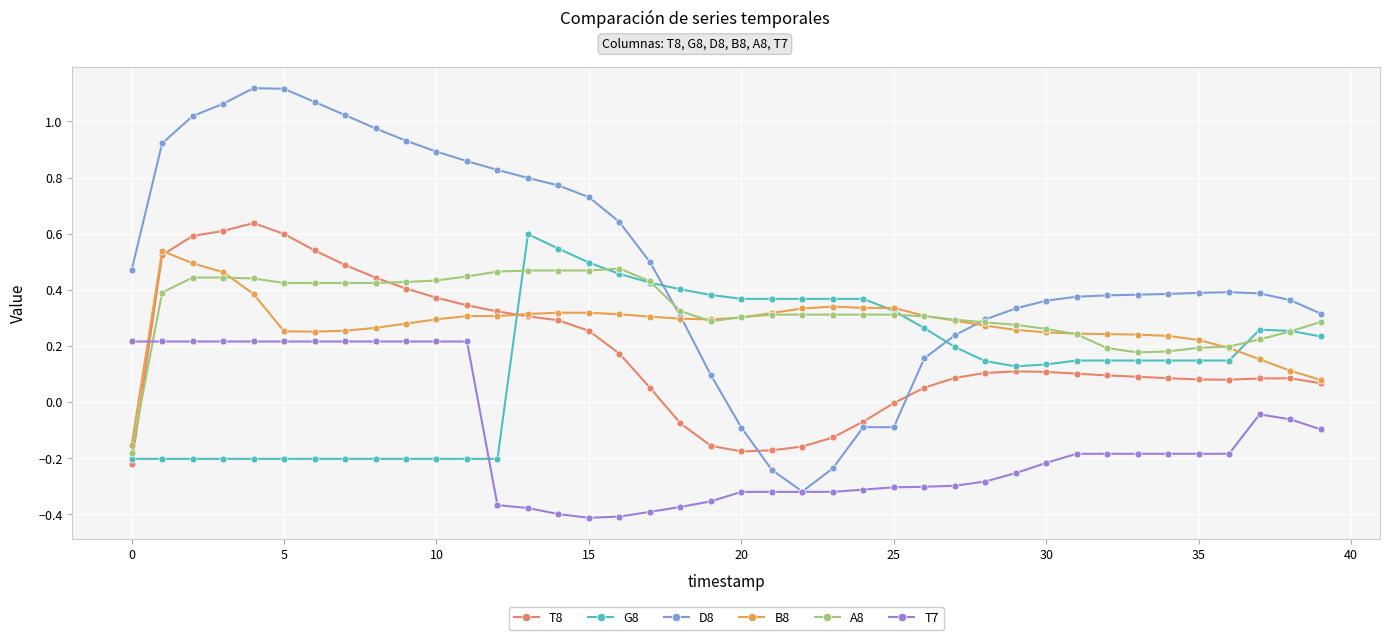

True or false: G8 and T7 cross at least once.

True